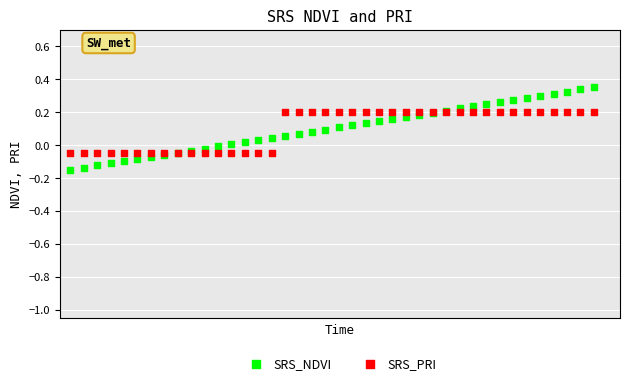

Which series has the widest spread of Y values?

SRS_NDVI